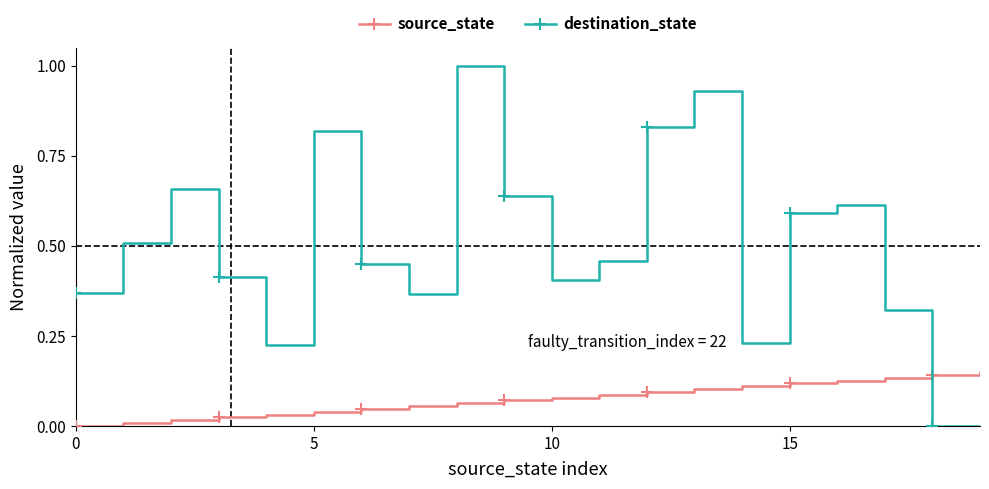

List the series in order of their peak value, lowest first.

source_state, destination_state